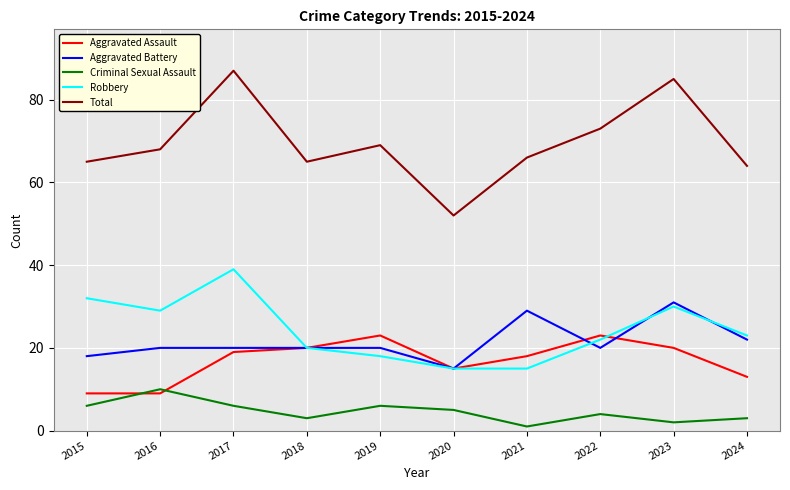

True or false: Aggravated Assault has more than 1 interior local peaks.

True